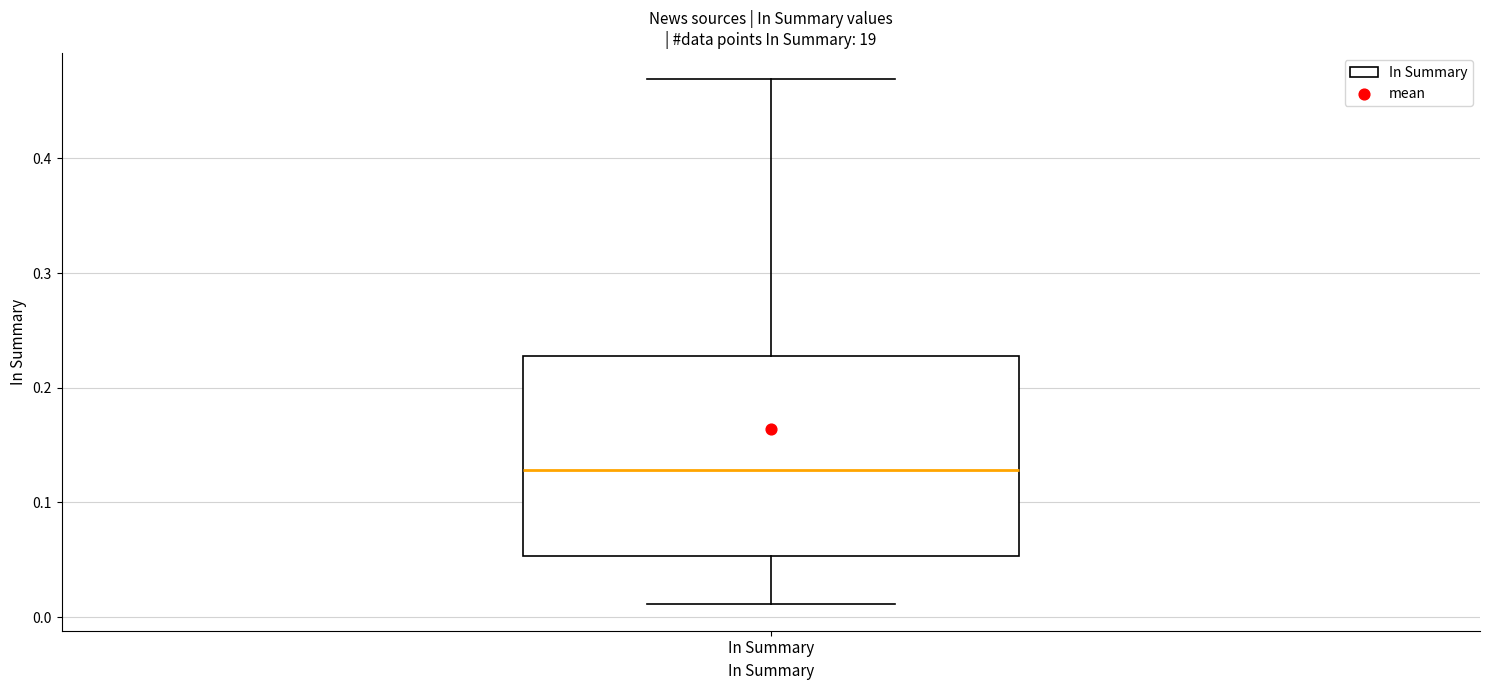

Where does the median line of the box for In Summary sit on the y-axis? The values are not printed on the chart, so give them approximately, as read against the axis.

0.13